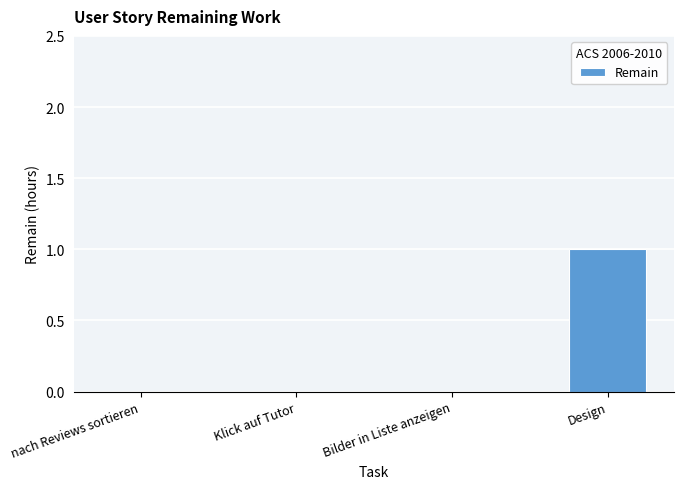

Which has a higher value, Klick auf Tutor or Design?

Design